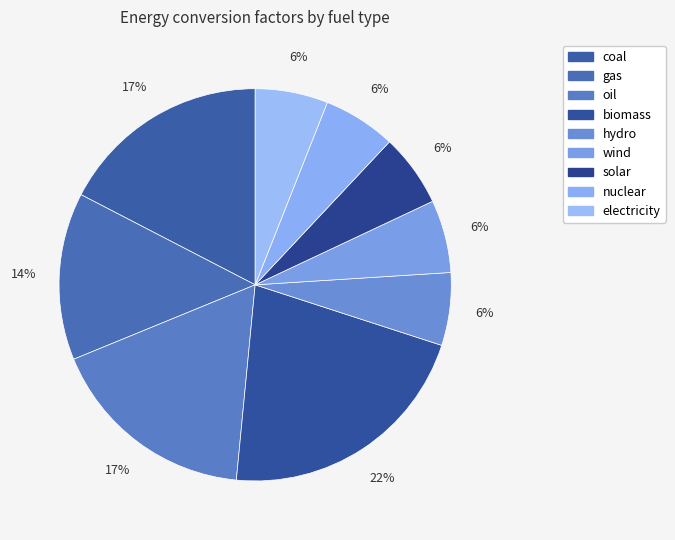

Between gas and biomass, which is larger?

biomass